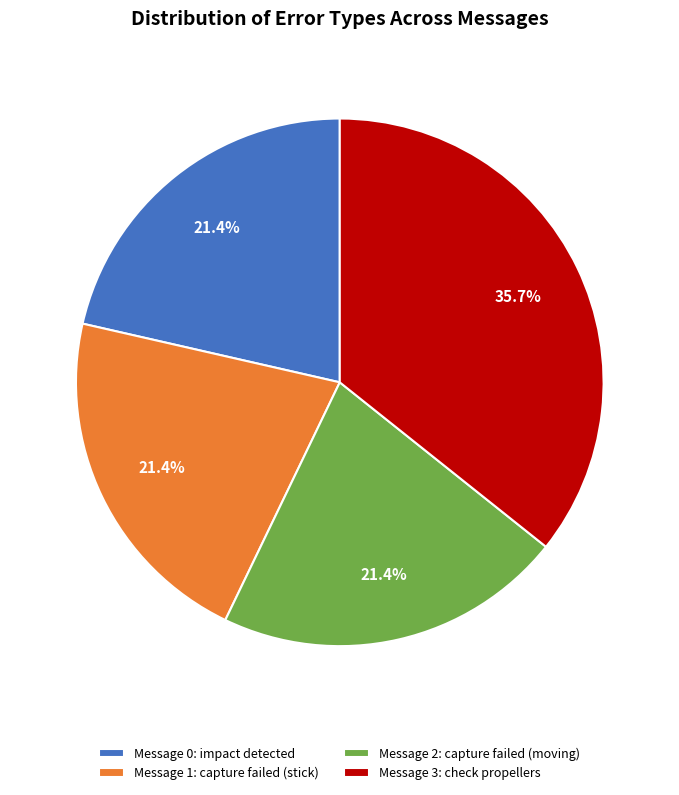

Does any single category account for the majority?

No